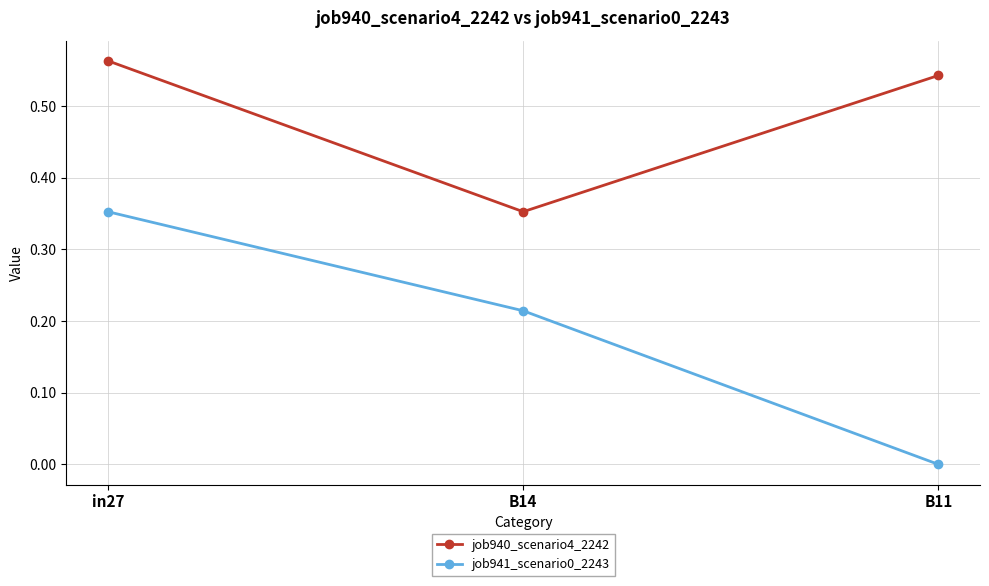

Which label corresponds to the largest value in the chart?

in27